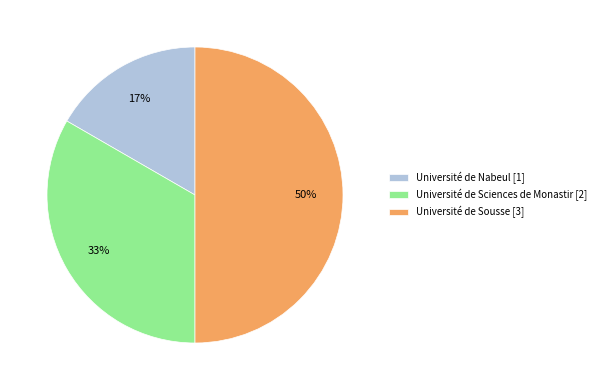

Between Université de Sousse [3] and Université de Sciences de Monastir [2], which is larger?

Université de Sousse [3]